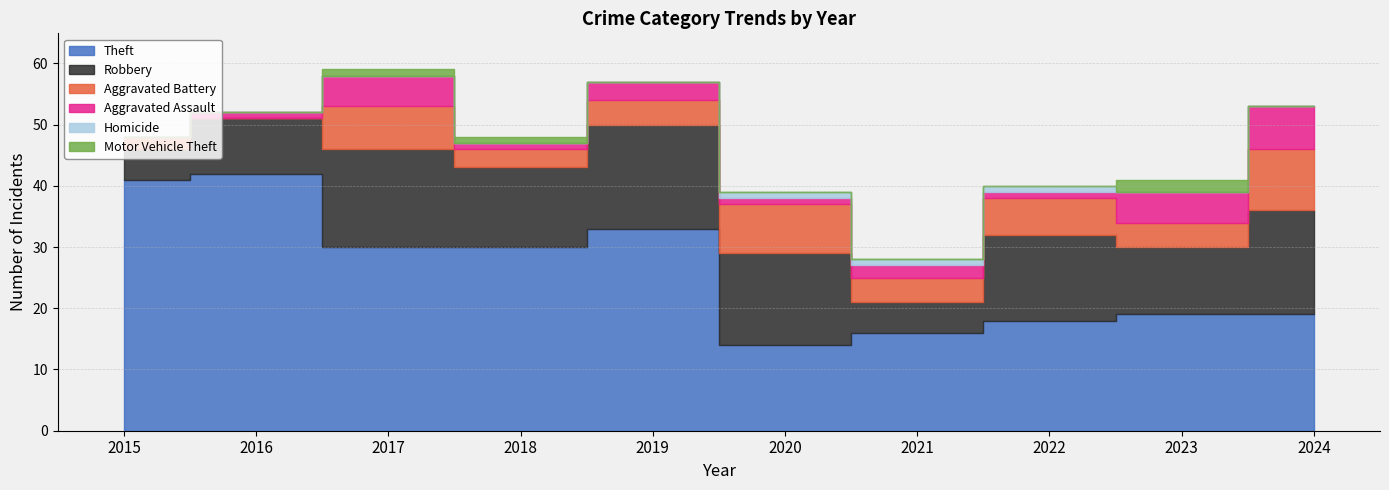

Reading left to right, list all the values displayed in this chart.

Theft: 2015=41	2016=42	2017=30	2018=30	2019=33	2020=14	2021=16	2022=18	2023=19	2024=19
Robbery: 2015=5	2016=9	2017=16	2018=13	2019=17	2020=15	2021=5	2022=14	2023=11	2024=17
Aggravated Battery: 2015=2	2016=0	2017=7	2018=3	2019=4	2020=8	2021=4	2022=6	2023=4	2024=10
Aggravated Assault: 2015=0	2016=1	2017=5	2018=1	2019=3	2020=1	2021=2	2022=1	2023=5	2024=7
Homicide: 2015=0	2016=0	2017=0	2018=0	2019=0	2020=1	2021=1	2022=1	2023=0	2024=0
Motor Vehicle Theft: 2015=0	2016=0	2017=1	2018=1	2019=0	2020=0	2021=0	2022=0	2023=2	2024=0